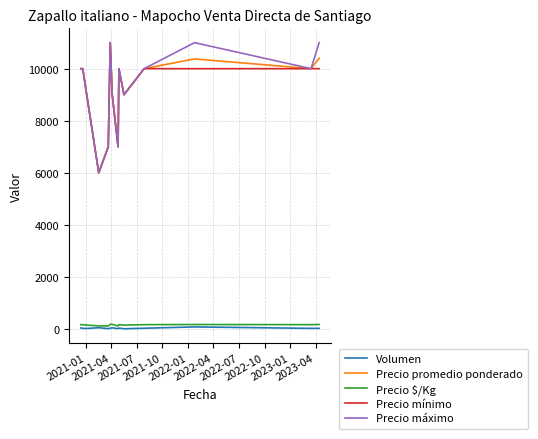

True or false: Volumen and Precio mínimo cross at least once.

False